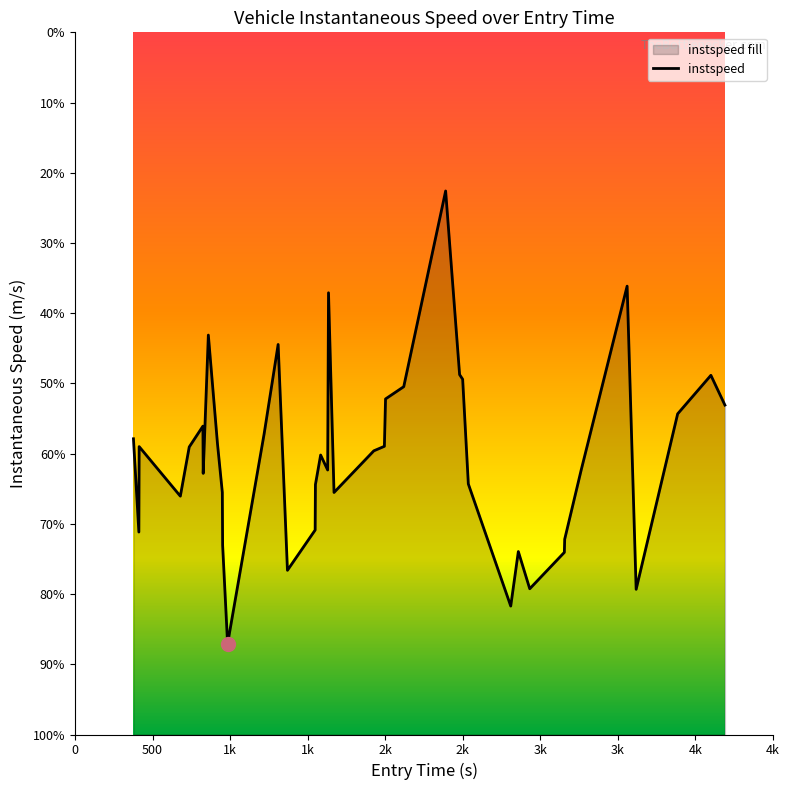

What is the average value?

12.4